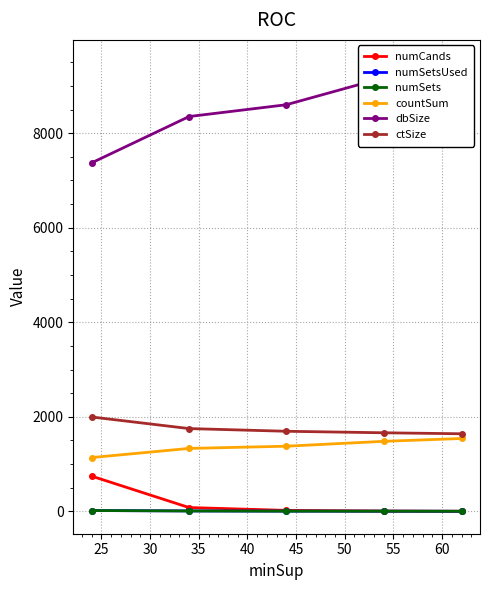

Rank the series by their maximum value, from highest to lowest.

dbSize, ctSize, countSum, numCands, numSetsUsed, numSets